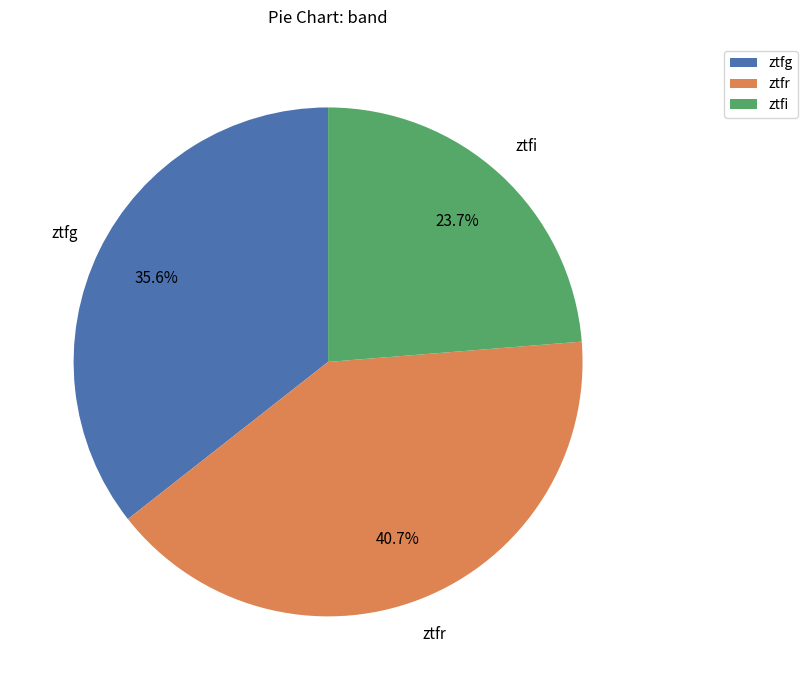

To the nearest percent, what is the difference between the largest and smallest slice percentages?

17%